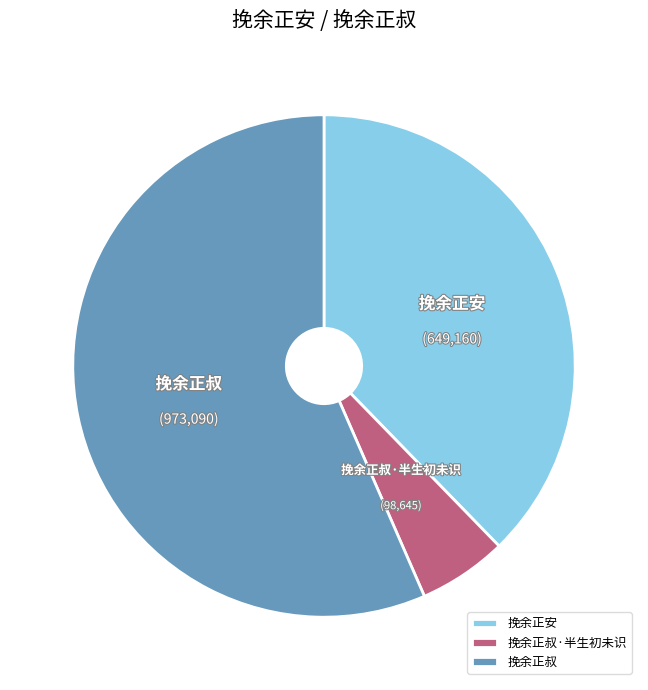

What is the largest slice in the pie chart?

挽余正叔